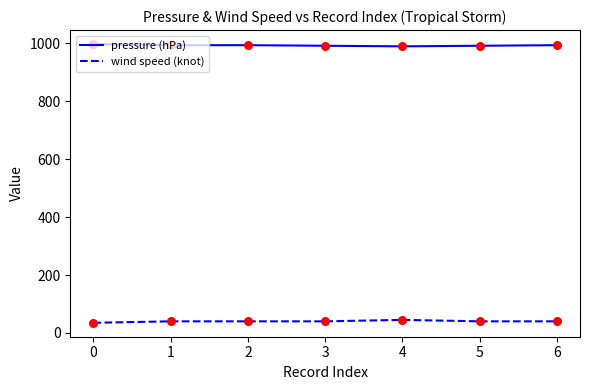

Is the value of pressure (hPa) at 5 greater than the value of wind speed (knot) at 2?

Yes